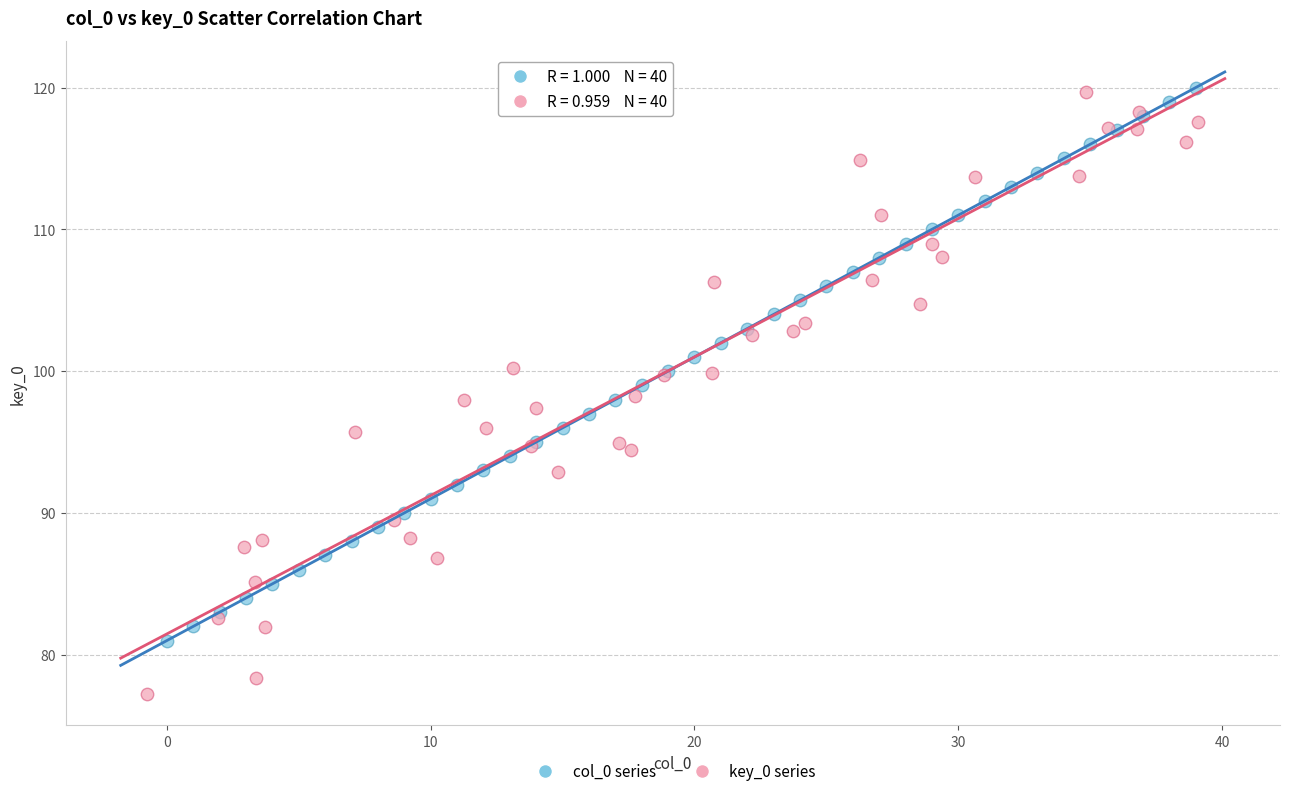

Which series reaches the minimum Y coordinate?

key_0 series